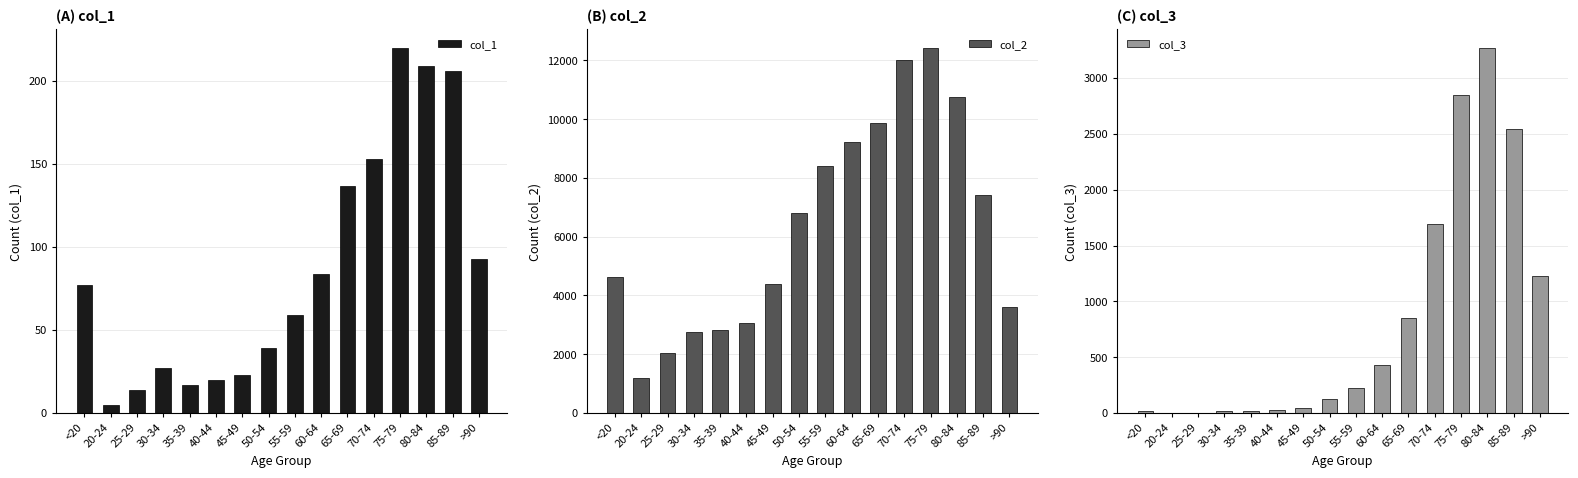

Where is col_3 nearest to the value 1638?

70-74